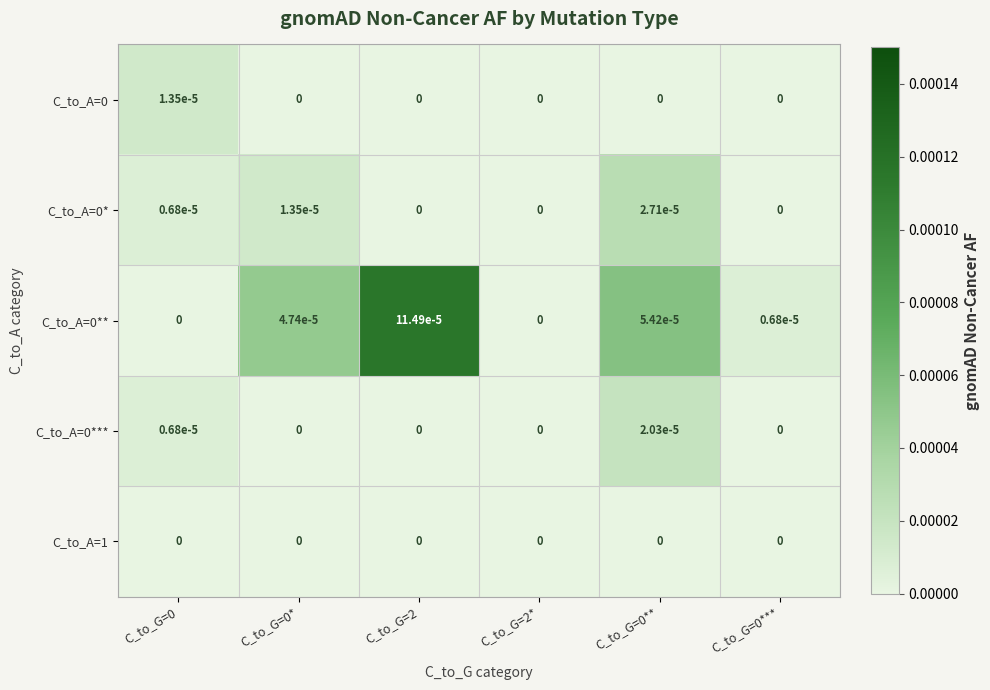

Is it true that C_to_A=0 equals 0.0 at C_to_G=2?

True